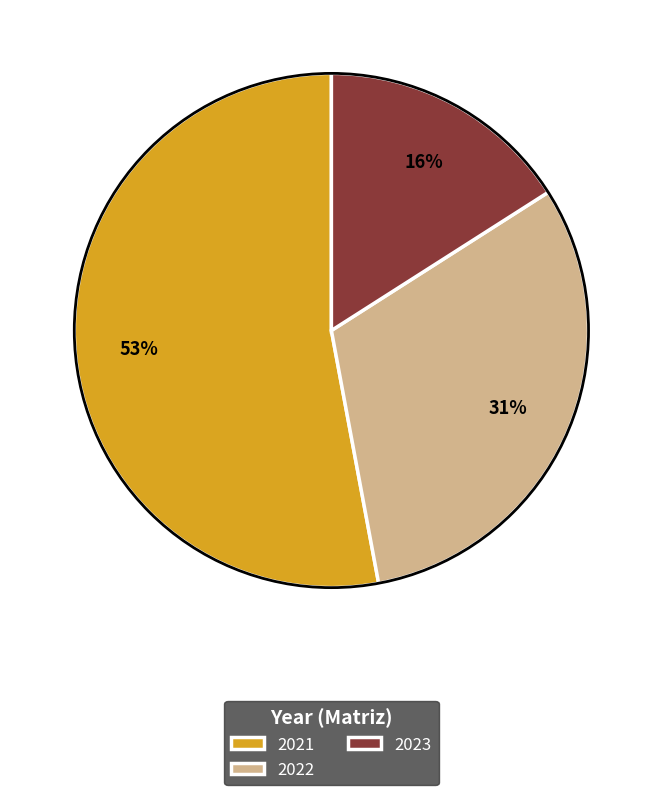

What percentage is the 2023 slice, to the nearest percent?

16%